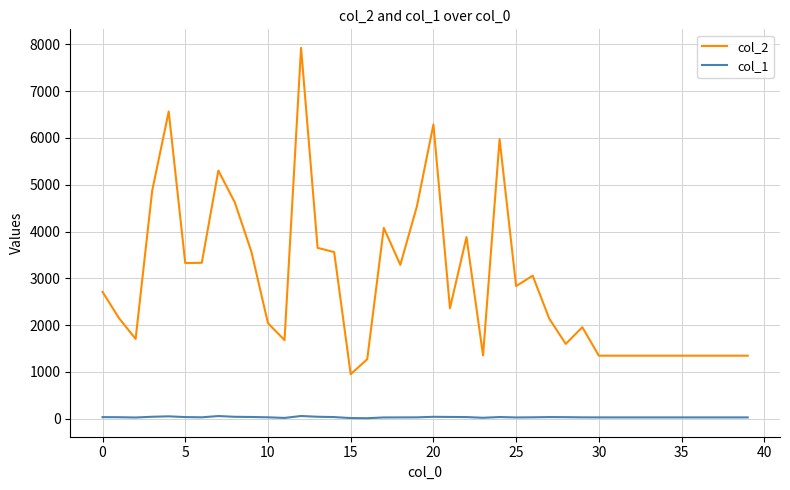

Which series has the largest total across all categories?

col_2